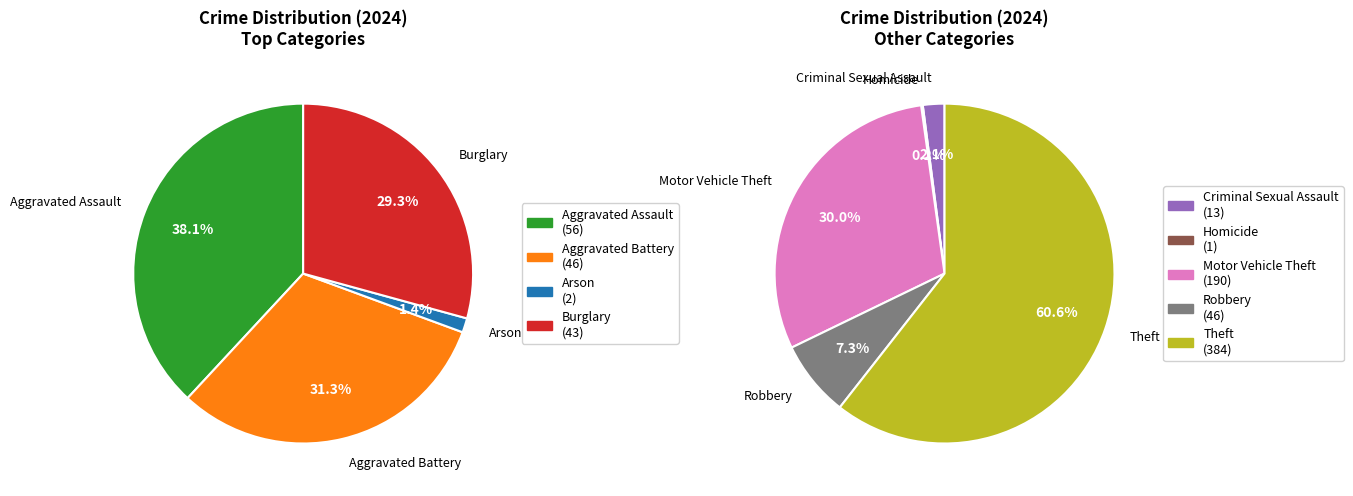

What is the change in value from Criminal Sexual Assault to Theft?

+371